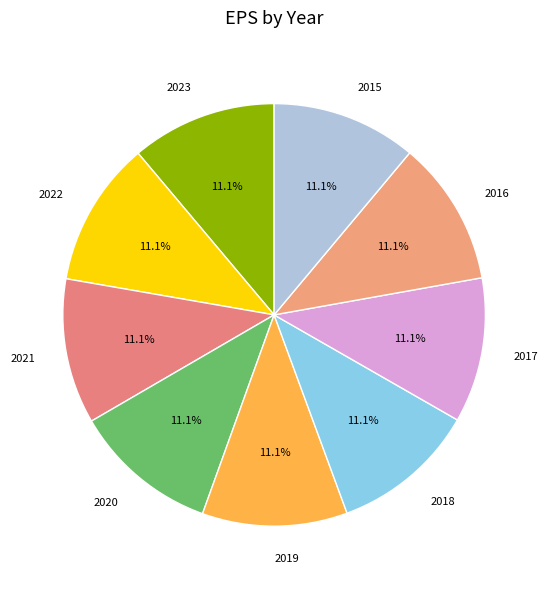

Is there a majority slice in this chart?

No